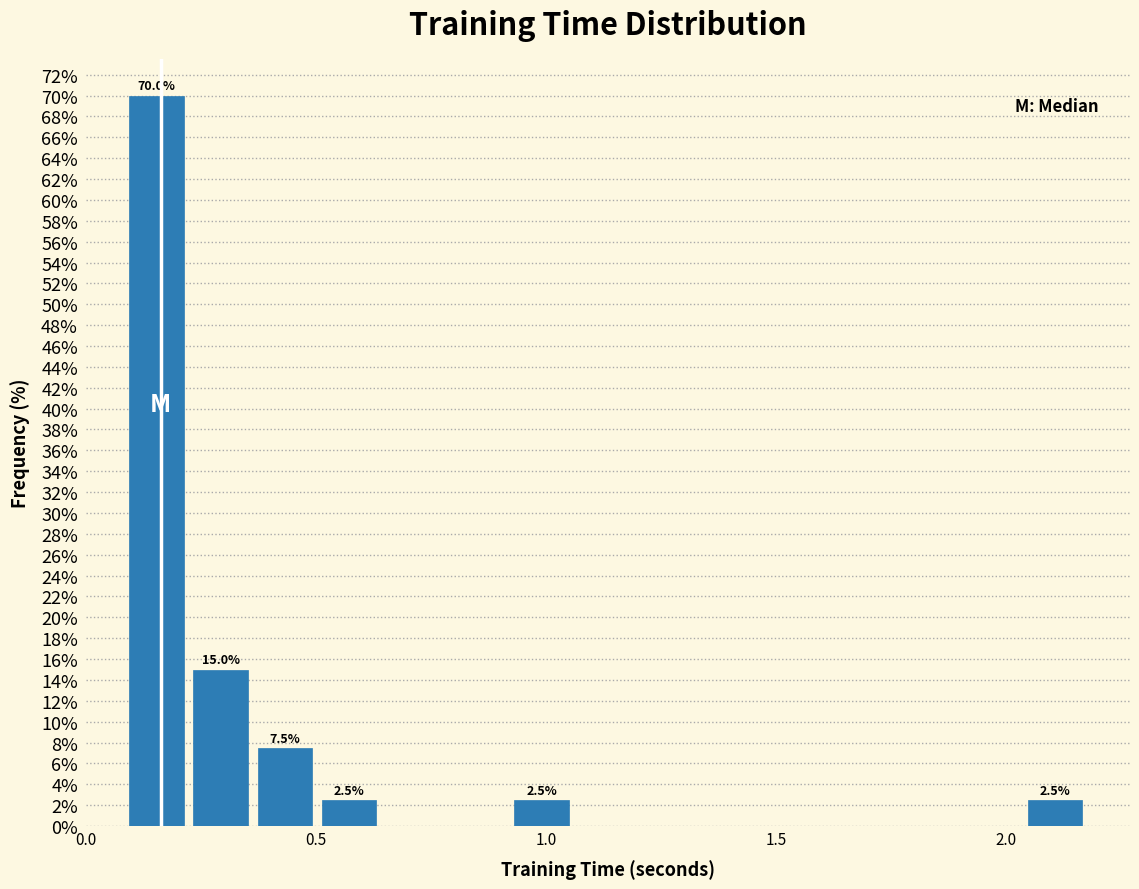

Read against the x-axis, roughly where is the centre of the tallest bar?

0.15